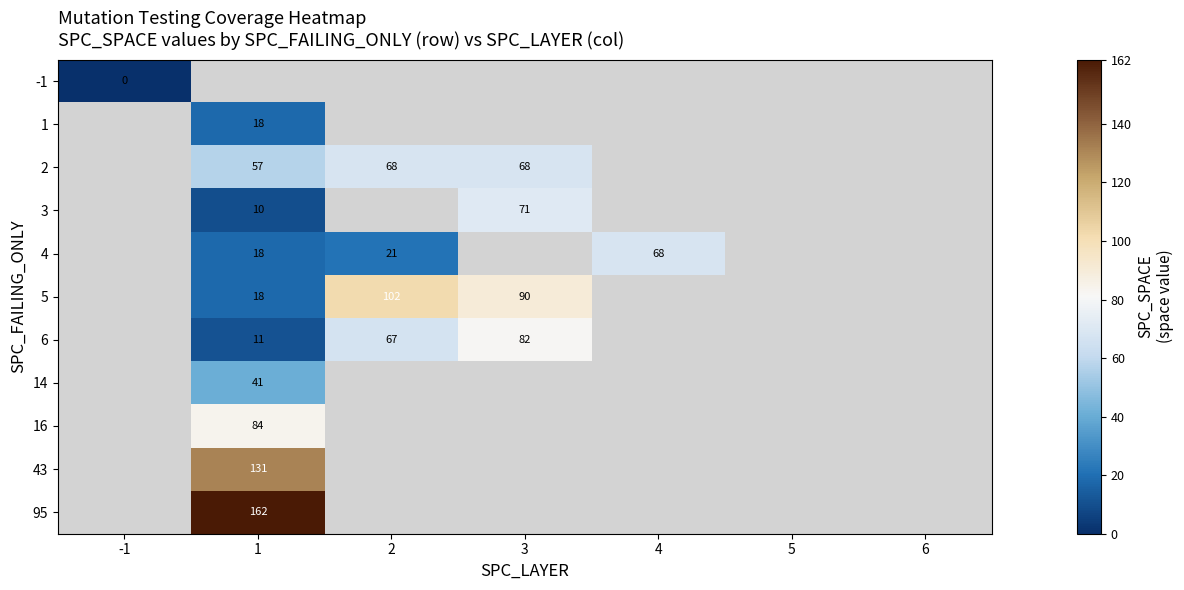

Is it true that 6 equals 82 at 3?

True